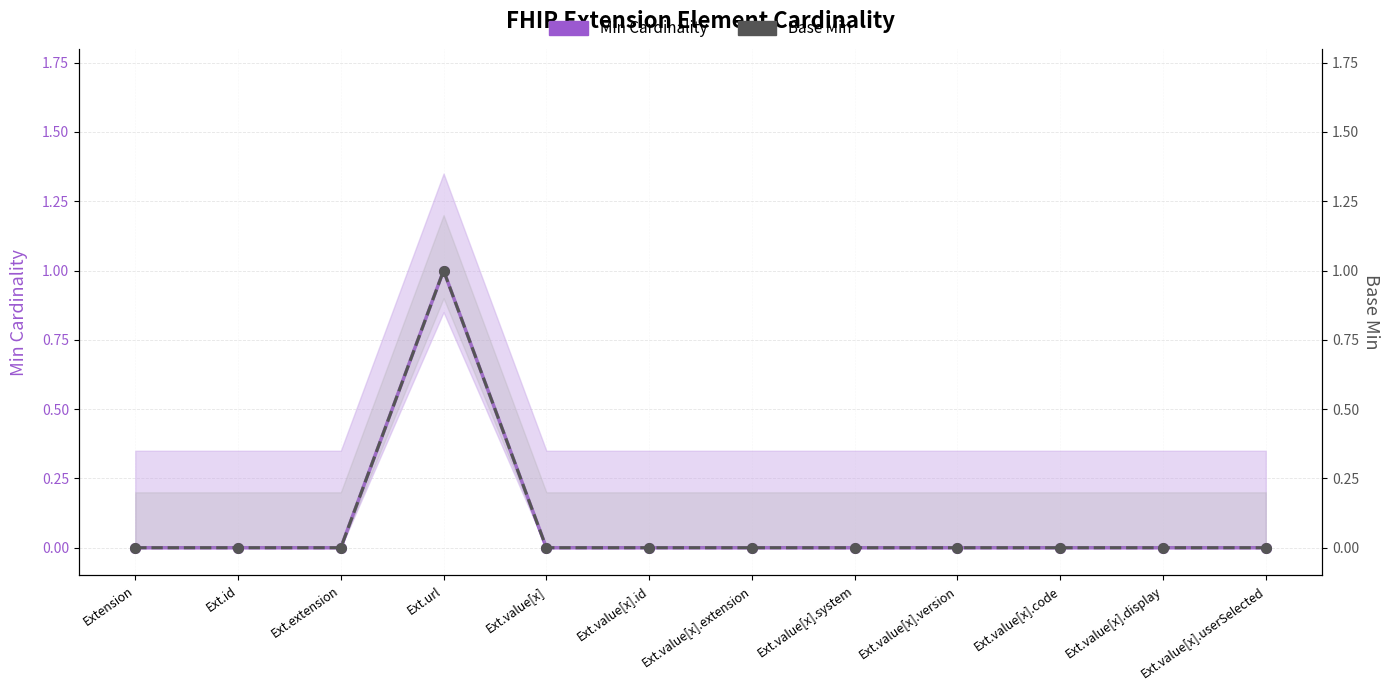

Reading left to right, transcribe all the data shown in this chart.

Min Cardinality: 0	0	0	1	0	0	0	0	0	0	0	0
Base Min: 0	0	0	1	0	0	0	0	0	0	0	0